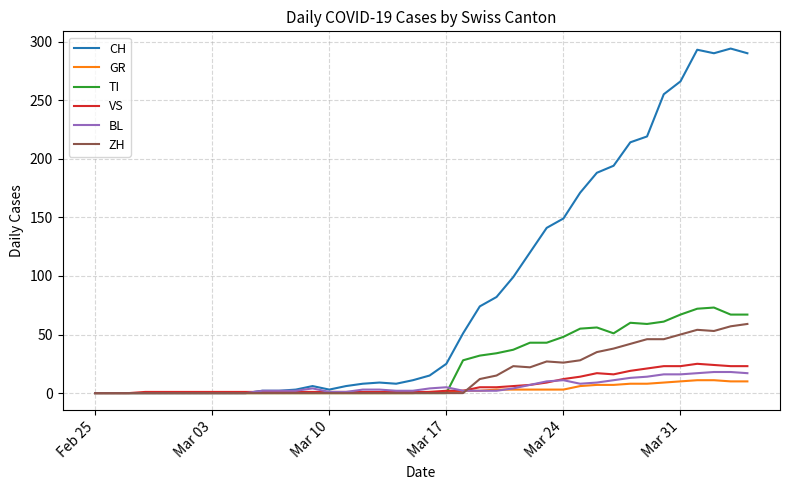

Which series has the widest spread of values?

CH